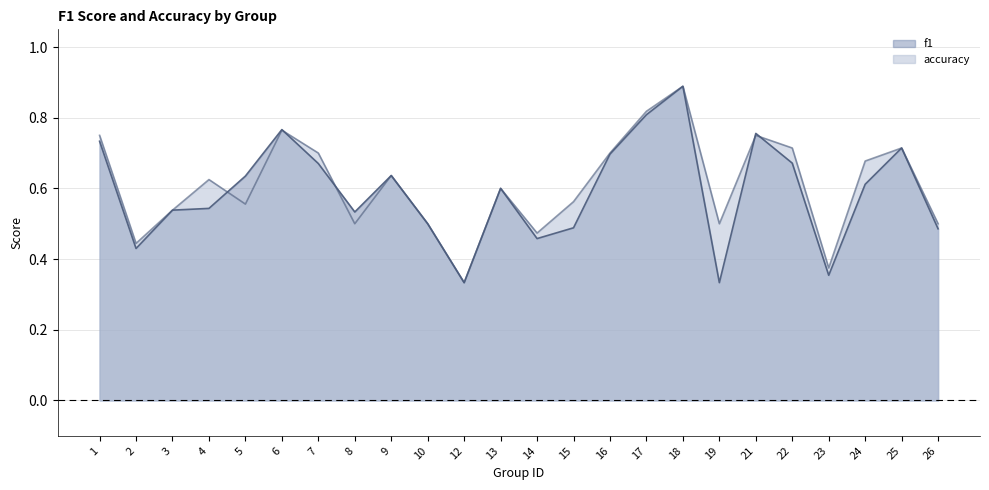

Rank the categories by f1 value from lowest to highest.

12, 19, 23, 2, 14, 26, 15, 10, 8, 3, 4, 13, 24, 5, 9, 7, 22, 16, 25, 1, 21, 6, 17, 18